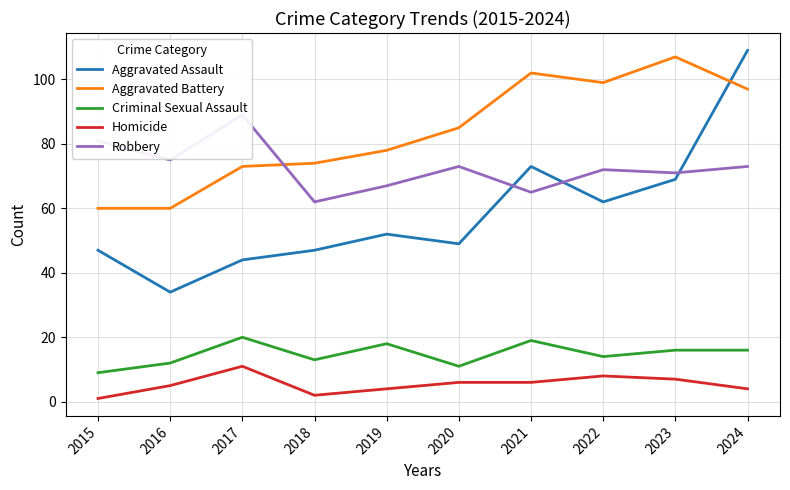

What is the difference between the maximum and minimum values in the Criminal Sexual Assault series?

11